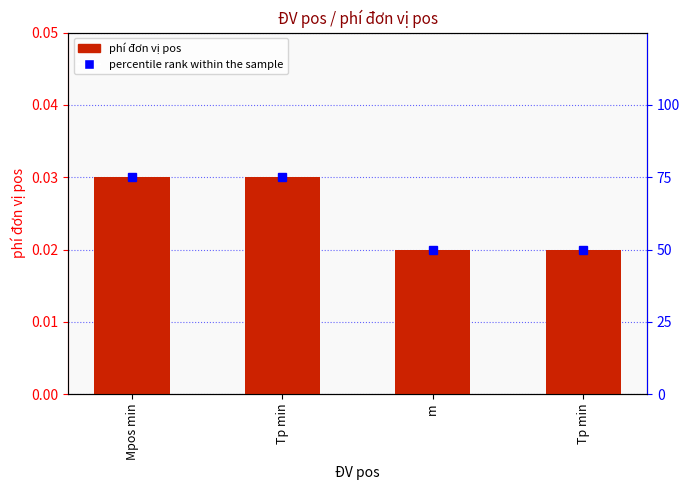

What is the sum of the phí đơn vị pos values at m and Mpos min?

0.1